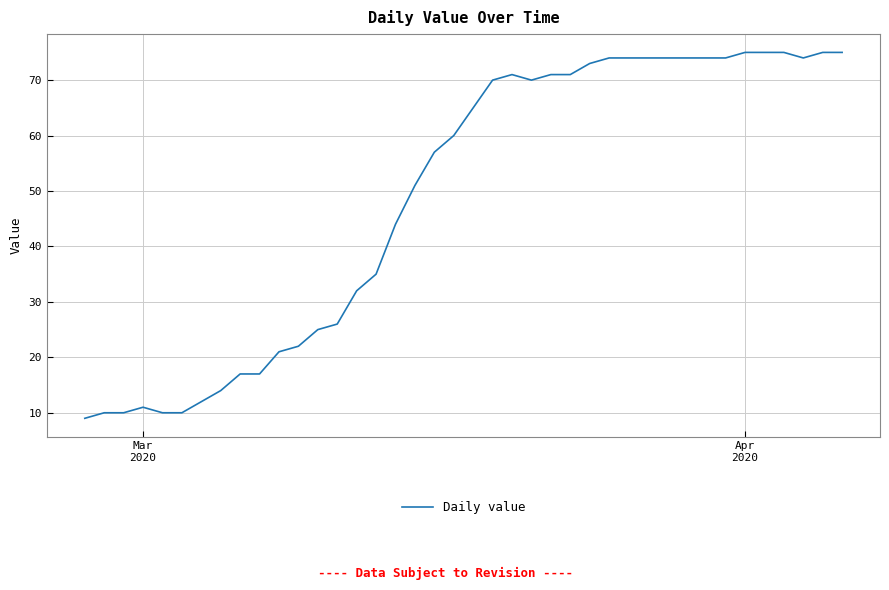

What is the greatest value displayed?

75